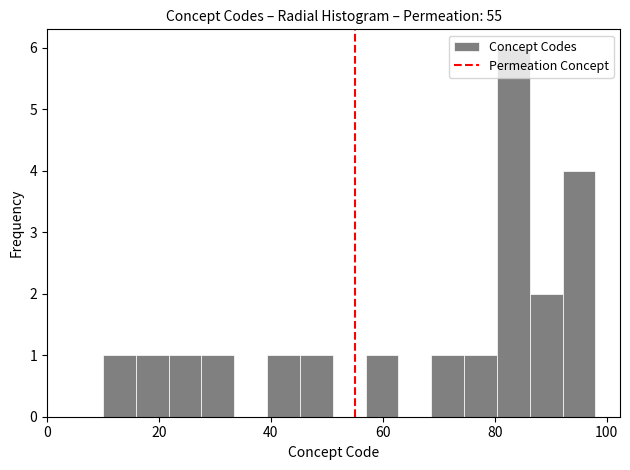

Read against the x-axis, roughly where is the centre of the tallest bar?

84